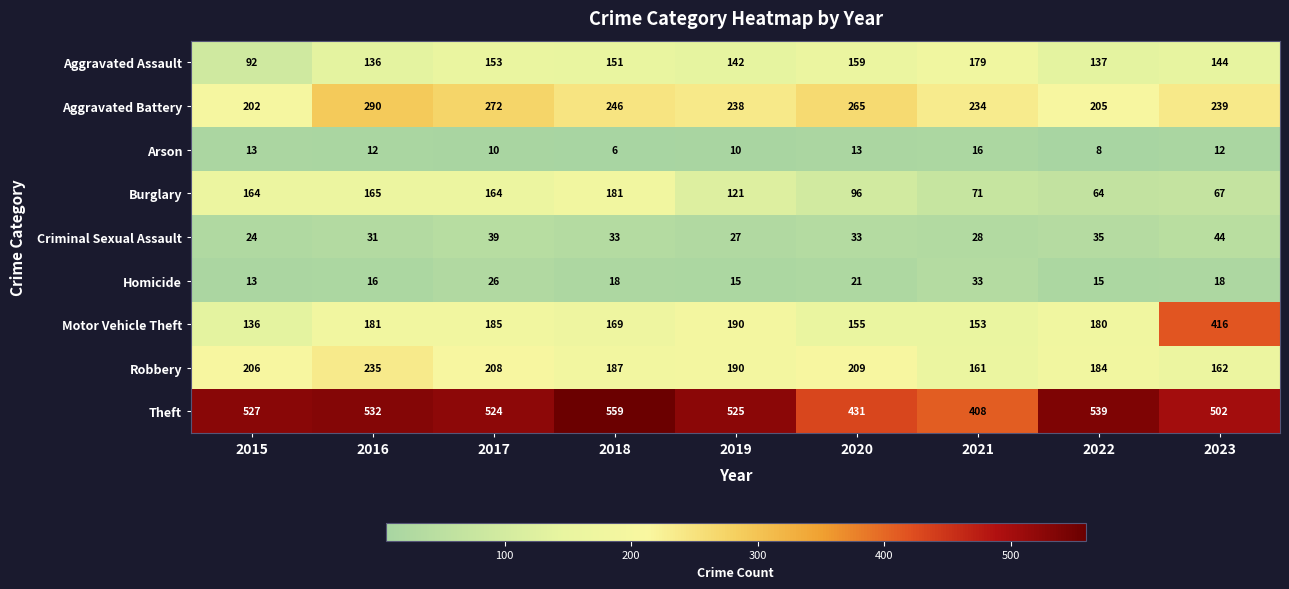

What is the difference between the Theft values at 2018 and 2020?

128